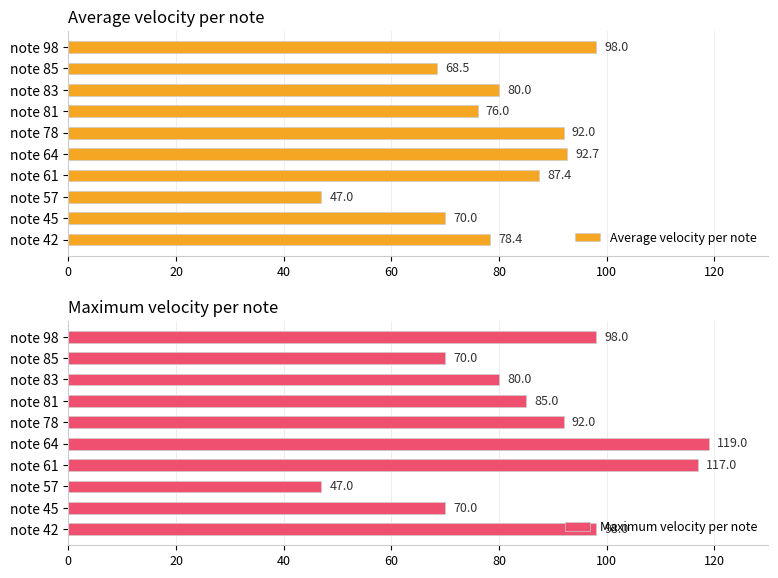

How many groups of bars are there?

10